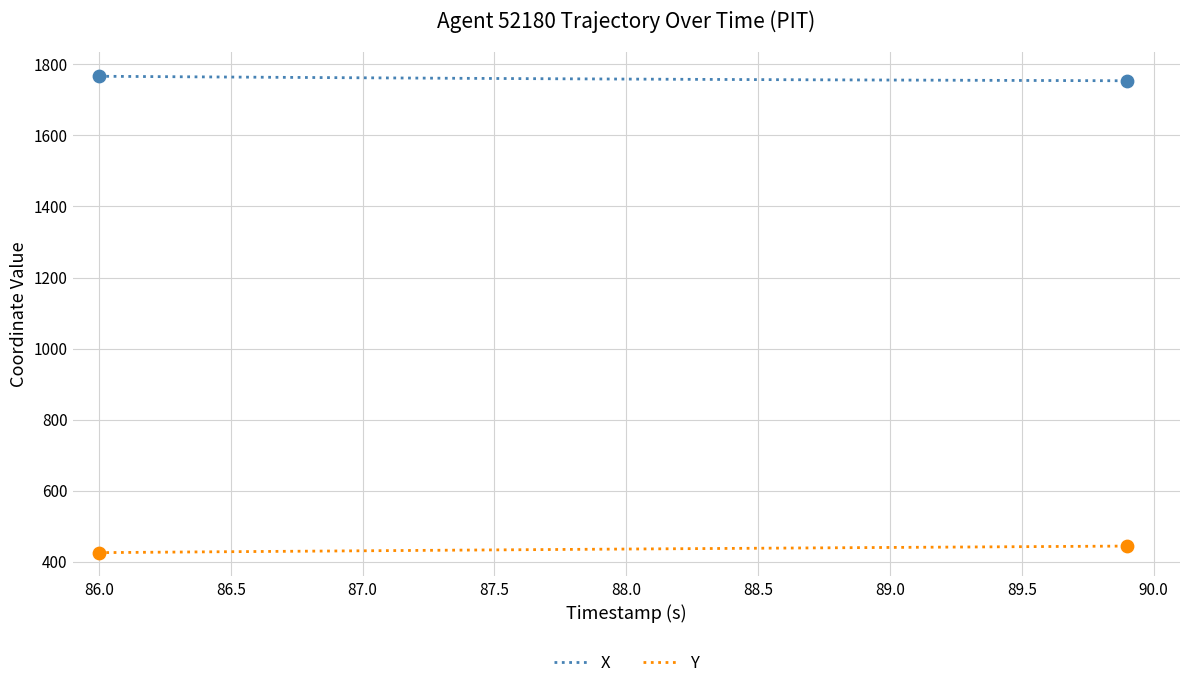

List the series in order of their peak value, highest first.

X, Y